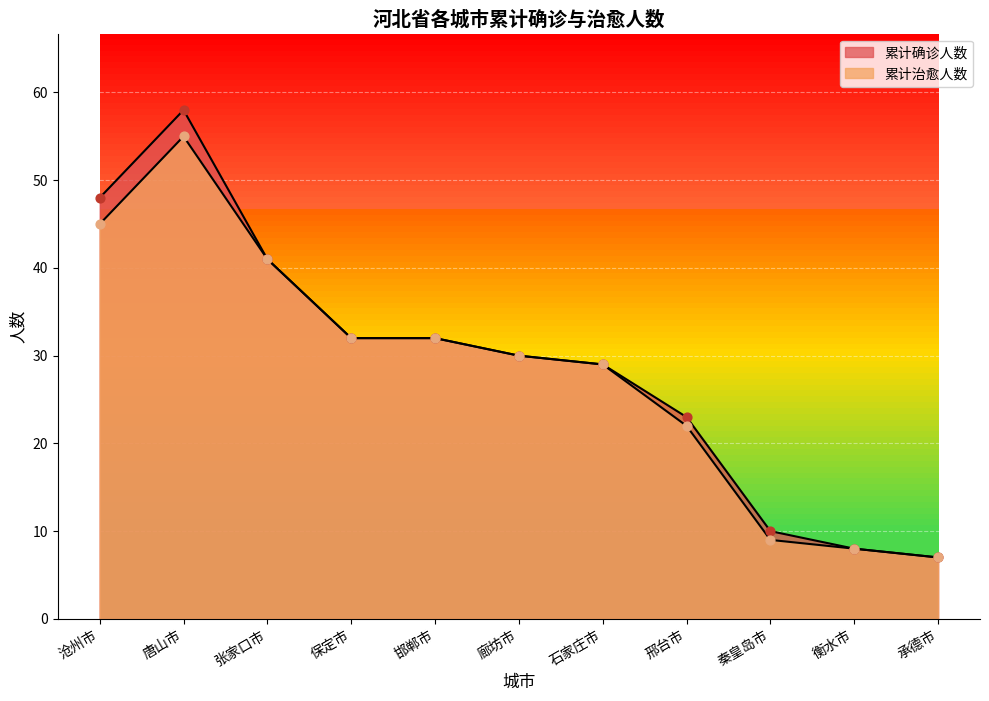

At how many categories does at least one series exceed 49?

1